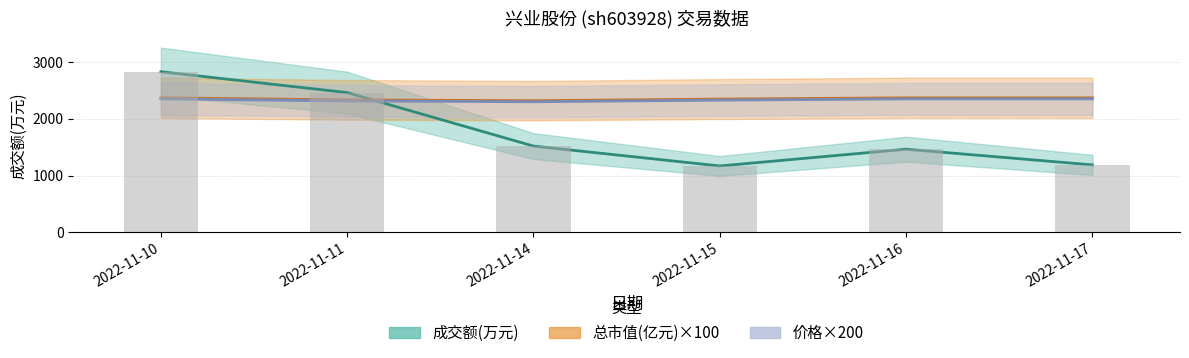

How many values in the 成交额(万元) series are below 1521?

3